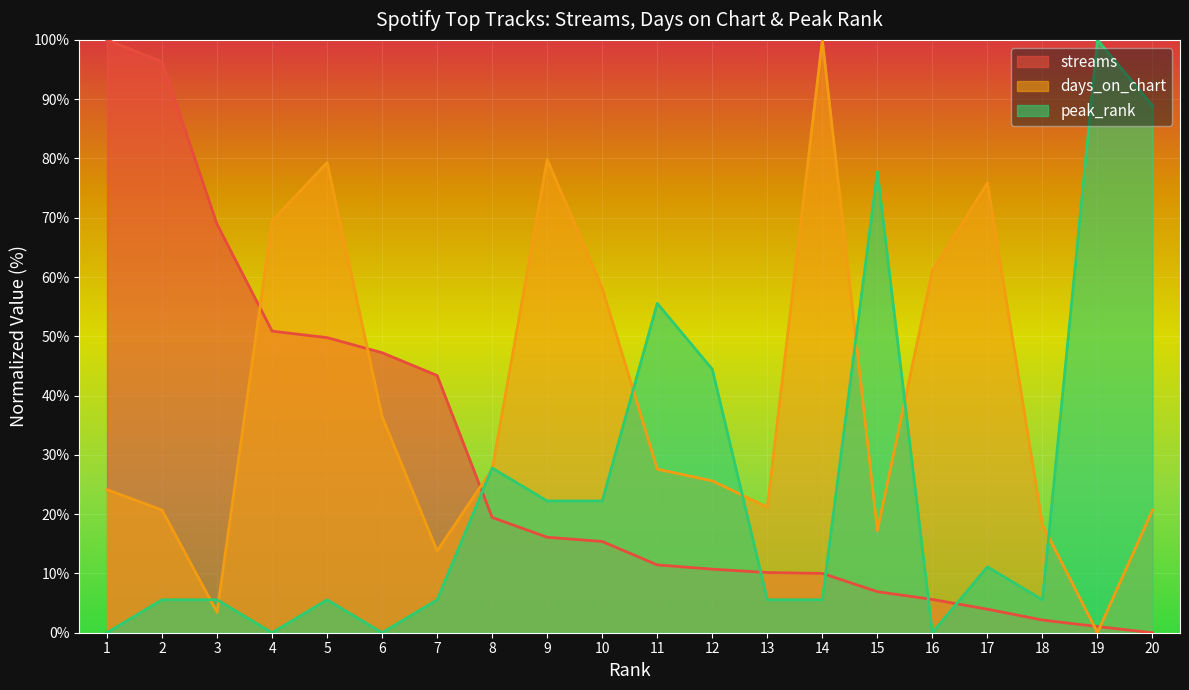

What is the difference between the highest and lowest values at 2?

90.8